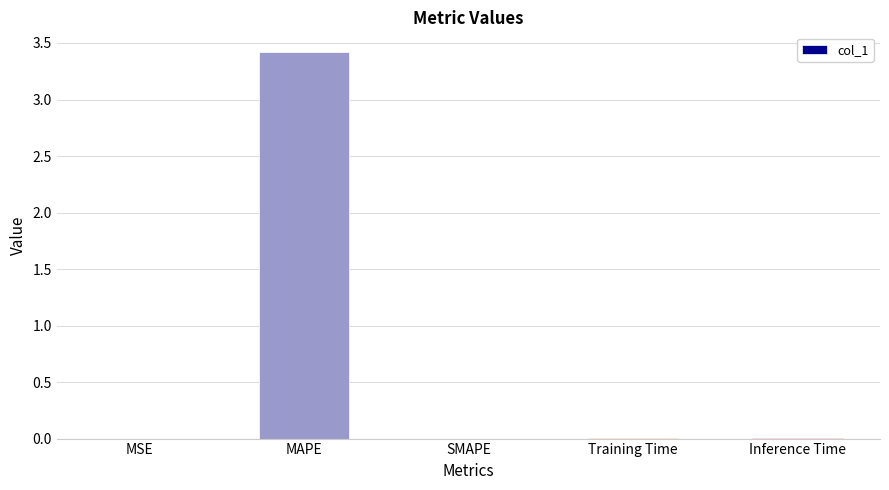

What is the sum of the values at SMAPE and MAPE?

3.4